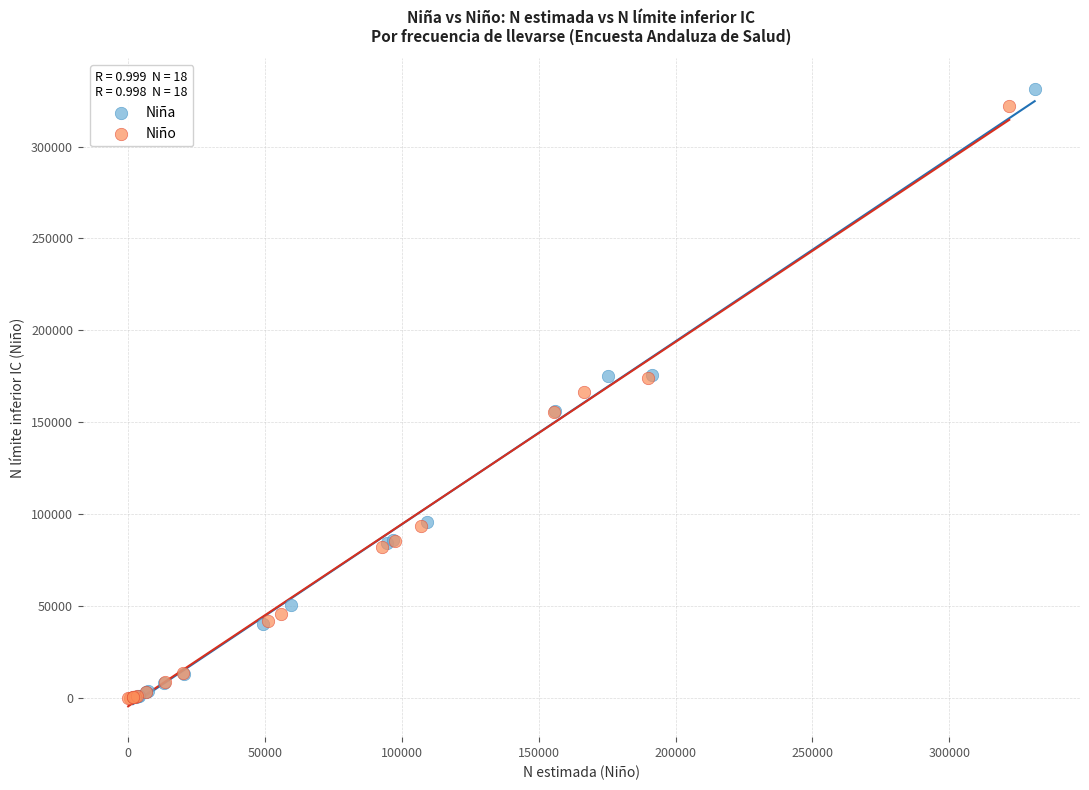

What are all the series names shown in the legend?

Niña, Niño